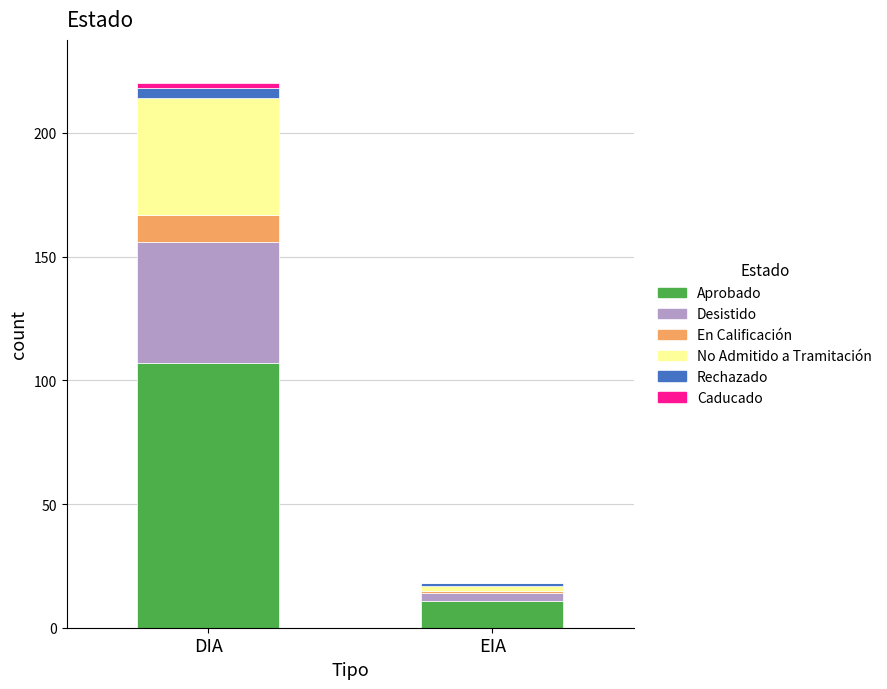

Are the bars grouped side by side (vs. stacked)?

No